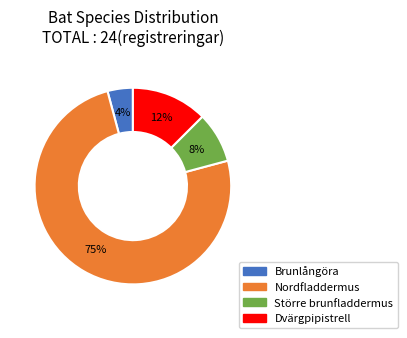

The Dvärgpipistrell slice represents 27% of the pie. True or false?

False